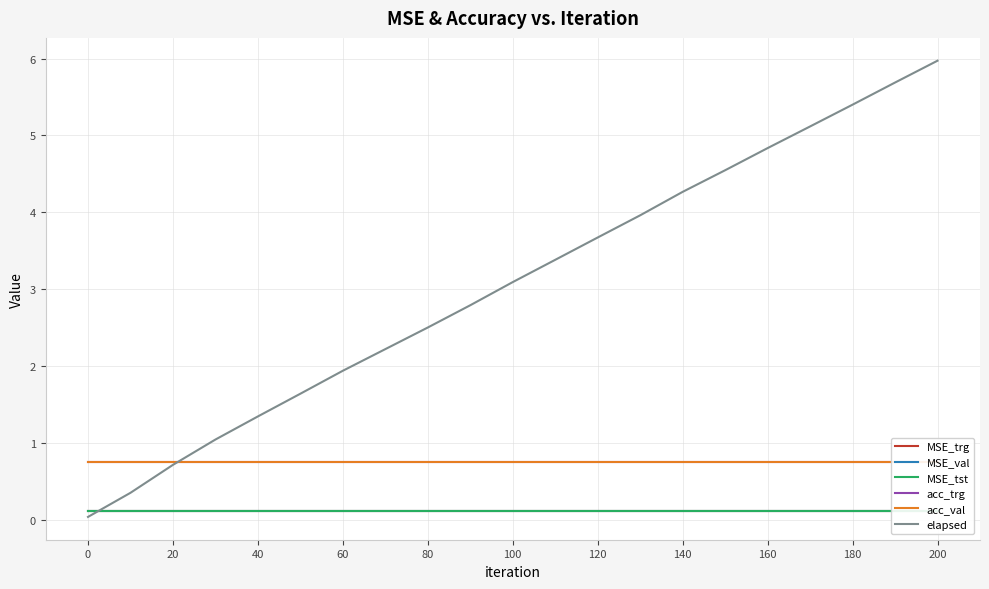

How many data points does each series have?

21